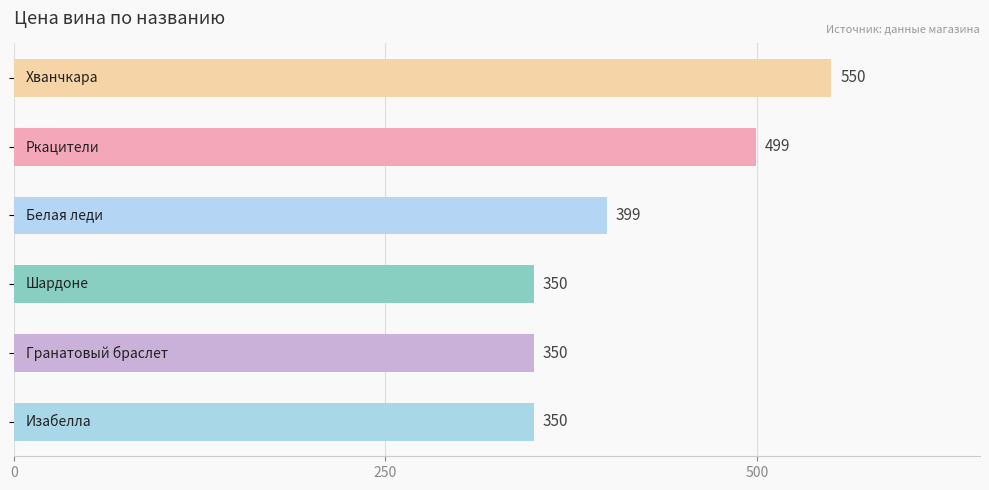

Count the values in the range 350 to 499.

5